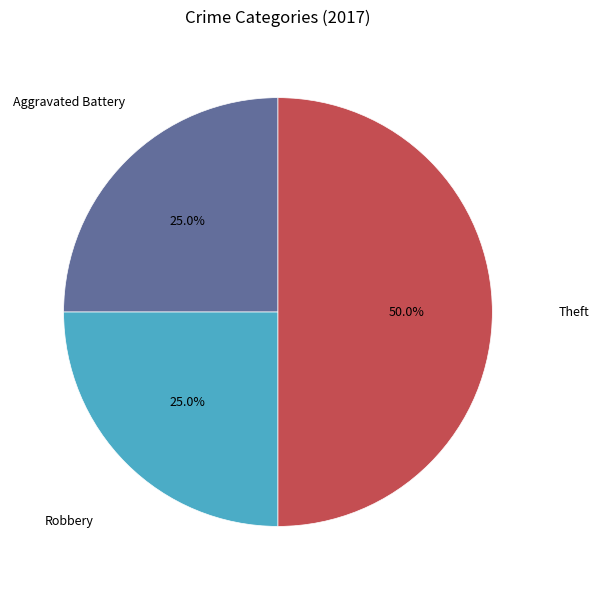

How many slices are in this pie chart?

3